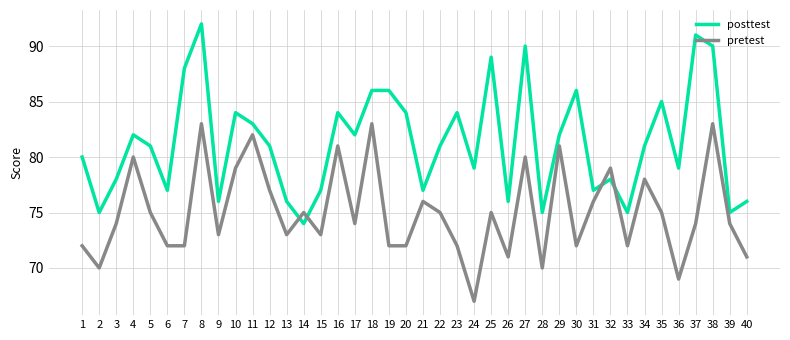

Count the number of categories in the chart.

40